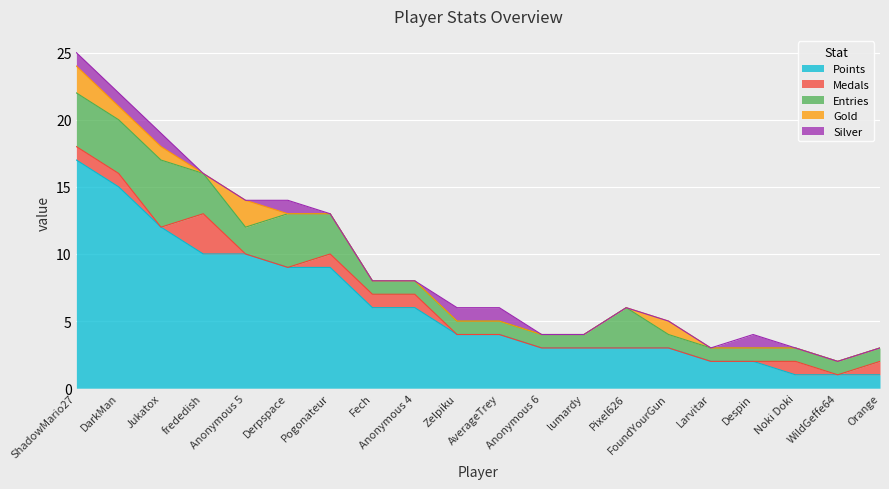

Which category has the lowest value in the Medals series?

Jukatox